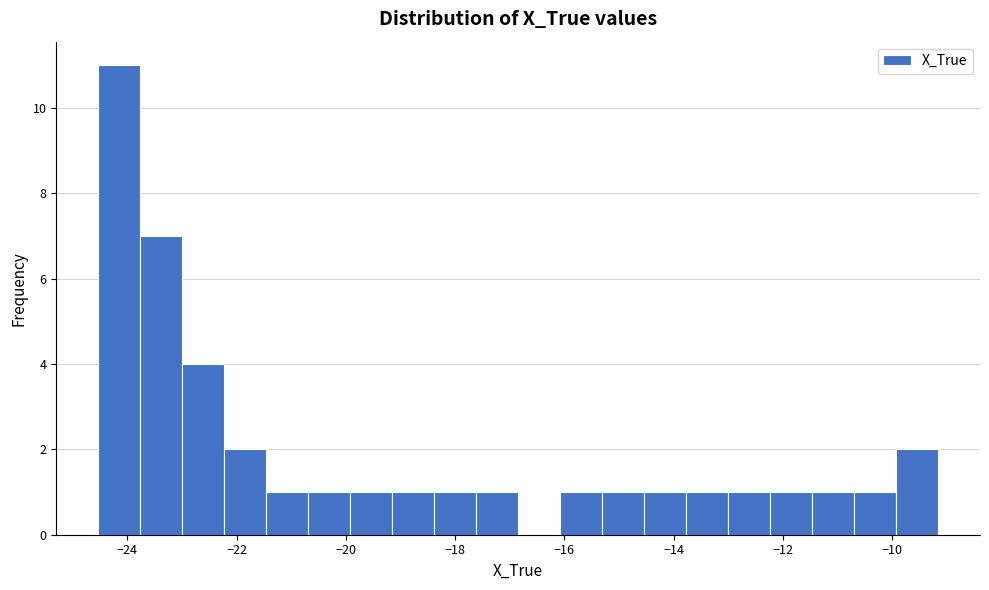

Read against the x-axis, roughly where is the centre of the tallest bar?

-24.2